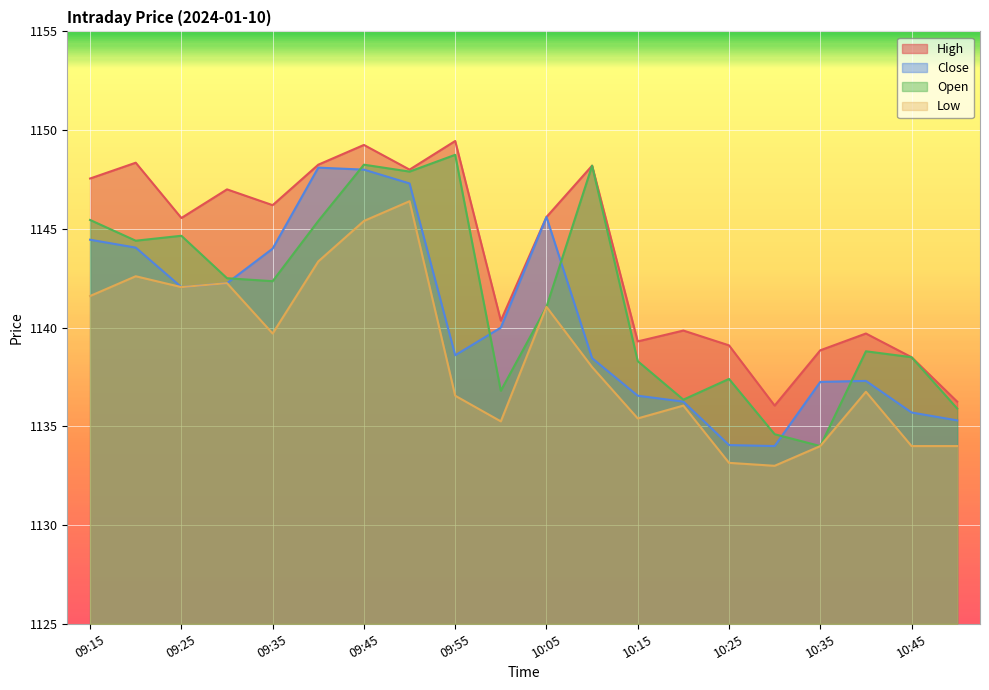

Is the value of High at 09:35 greater than the value of Low at 10:00?

Yes